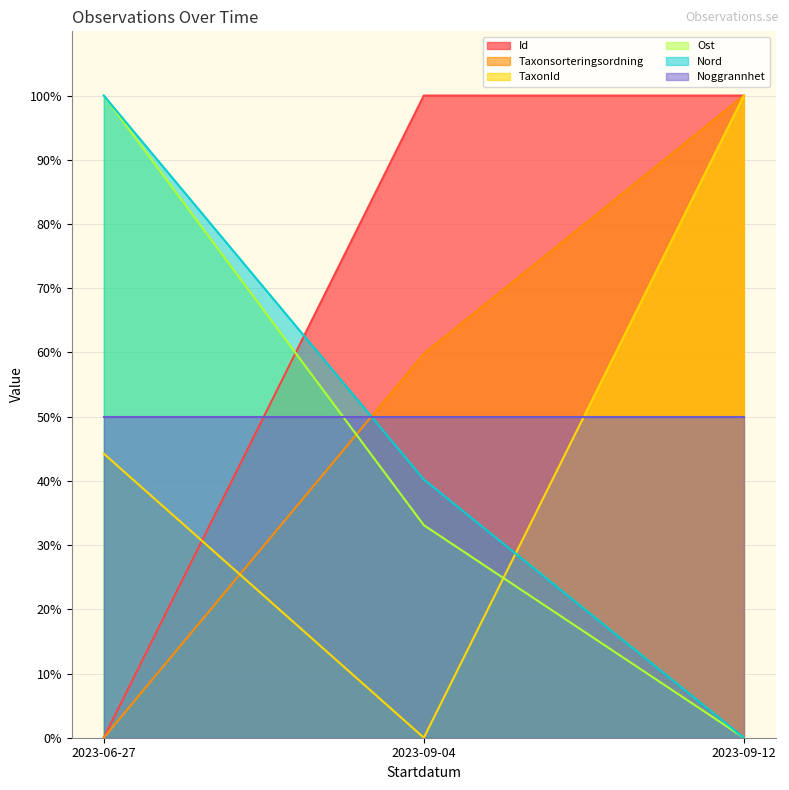

At which label is Nord closest to 50?

2023-09-04